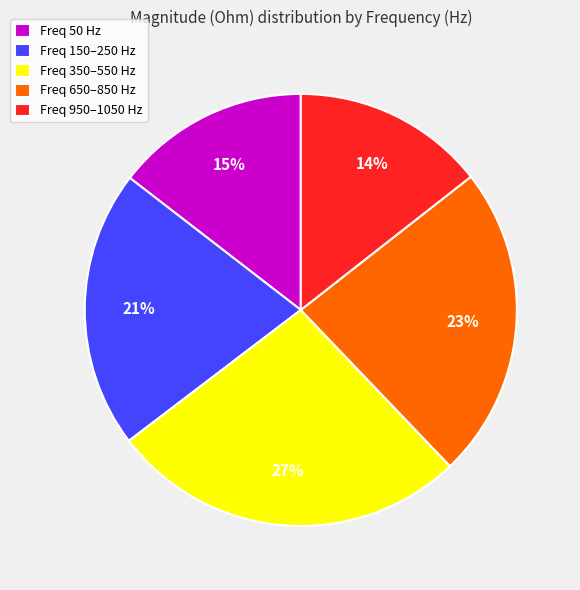

To the nearest percent, what percentage of the pie is Freq 50 Hz?

15%